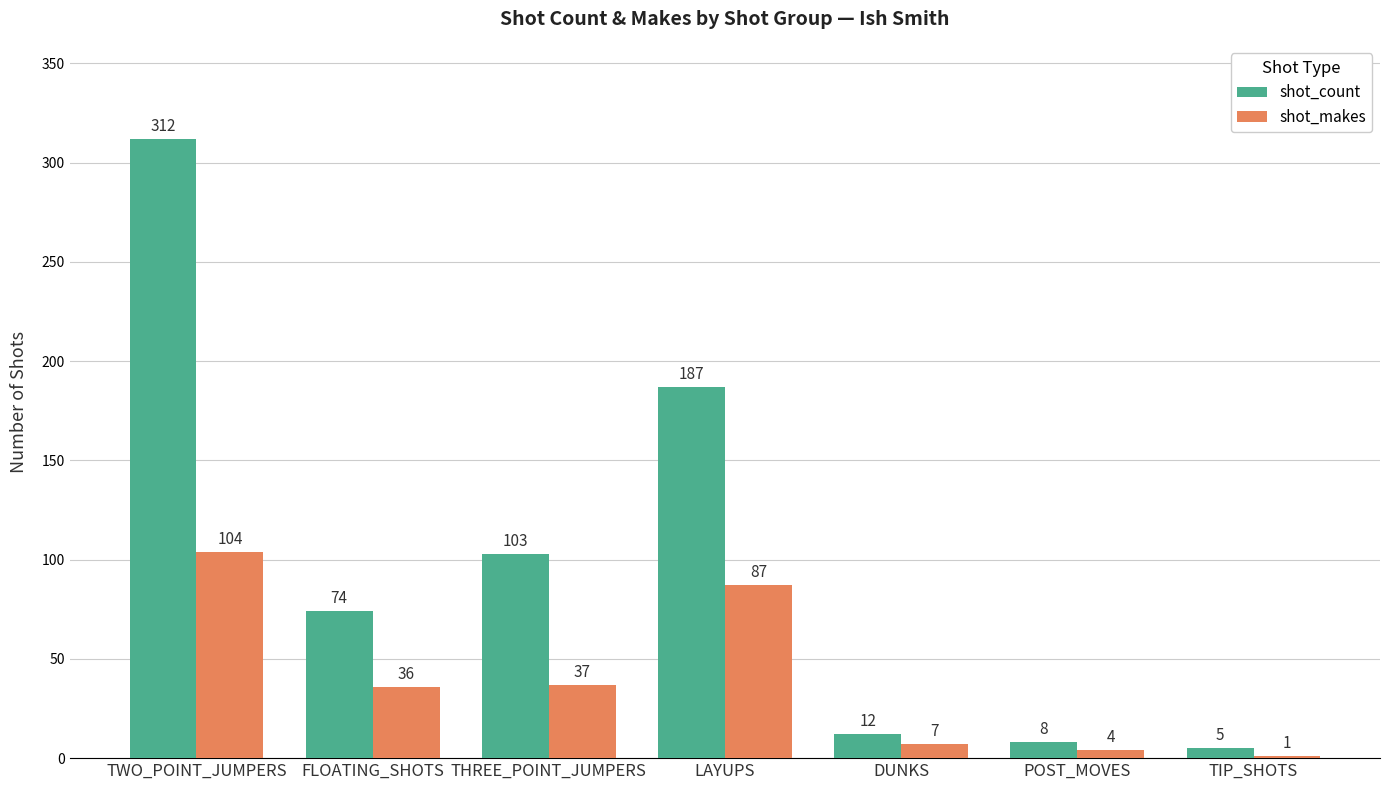

What is the sum of the shot_count values at LAYUPS and FLOATING_SHOTS?

261